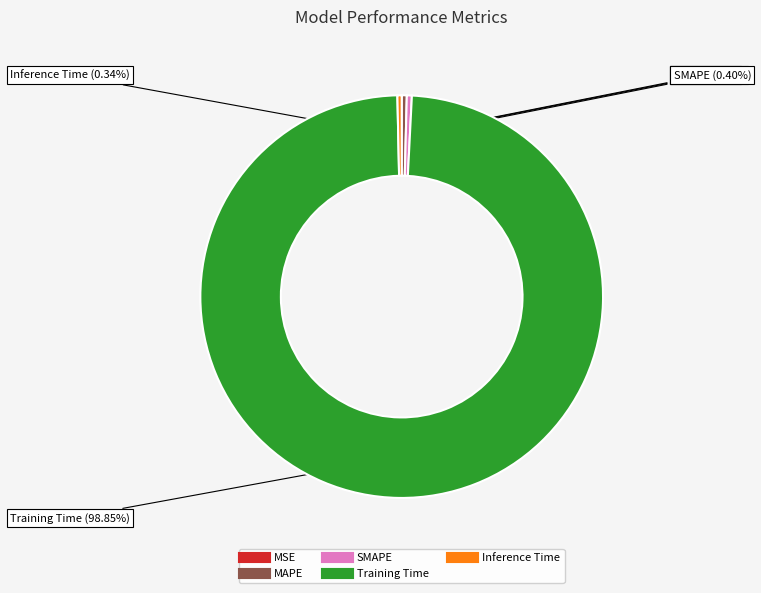

The SMAPE slice represents 13% of the pie. True or false?

False